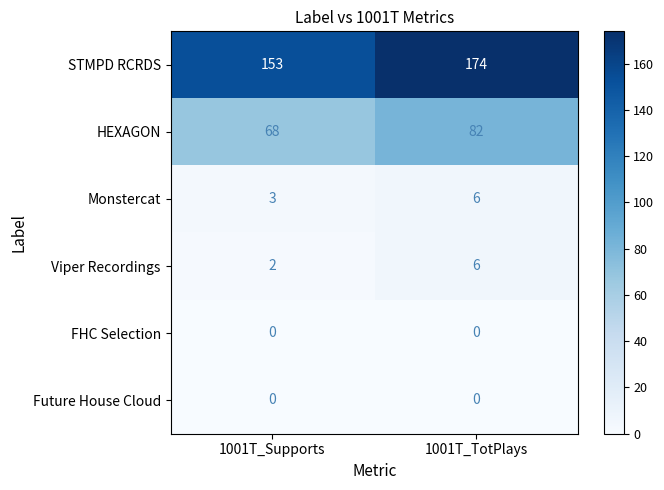

Reading left to right, extract all data points from this chart.

STMPD RCRDS: 1001T_Supports=153	1001T_TotPlays=174
HEXAGON: 1001T_Supports=68	1001T_TotPlays=82
Monstercat: 1001T_Supports=3	1001T_TotPlays=6
Viper Recordings: 1001T_Supports=2	1001T_TotPlays=6
FHC Selection: 1001T_Supports=0	1001T_TotPlays=0
Future House Cloud: 1001T_Supports=0	1001T_TotPlays=0